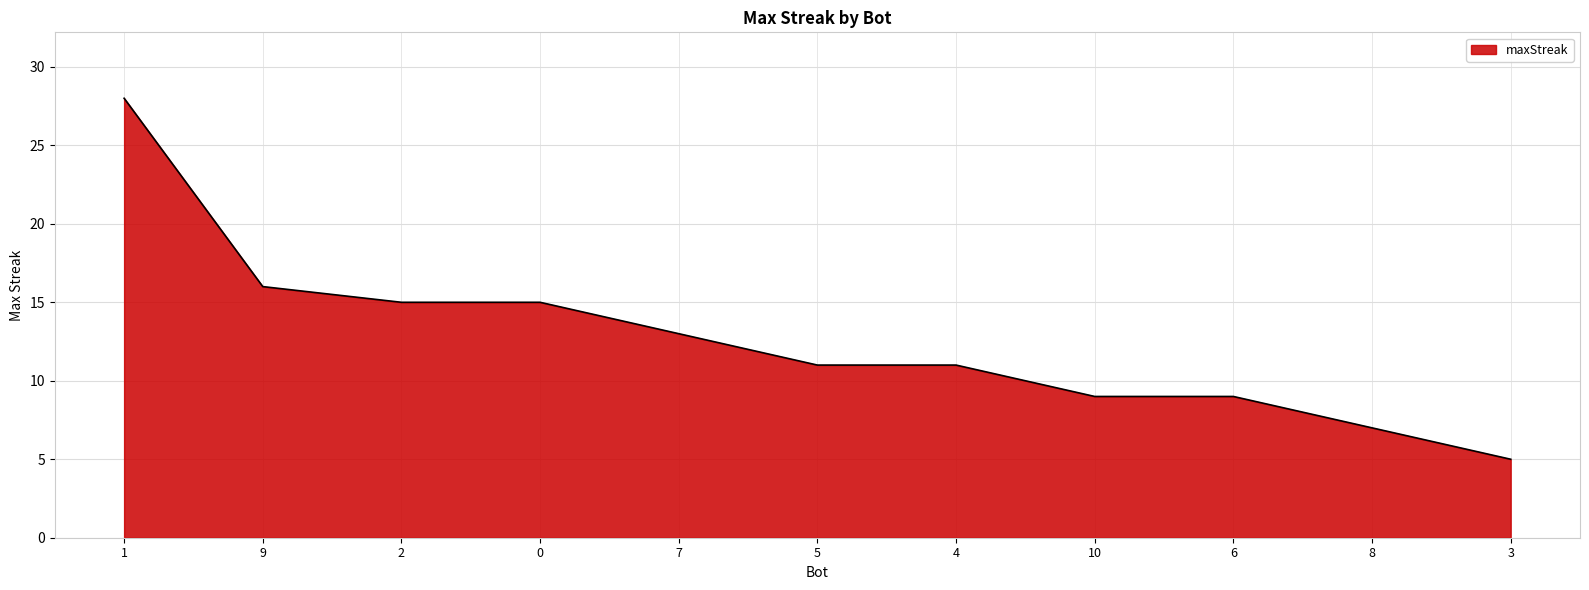

The chart shows a value of 39 at 1. True or false?

False